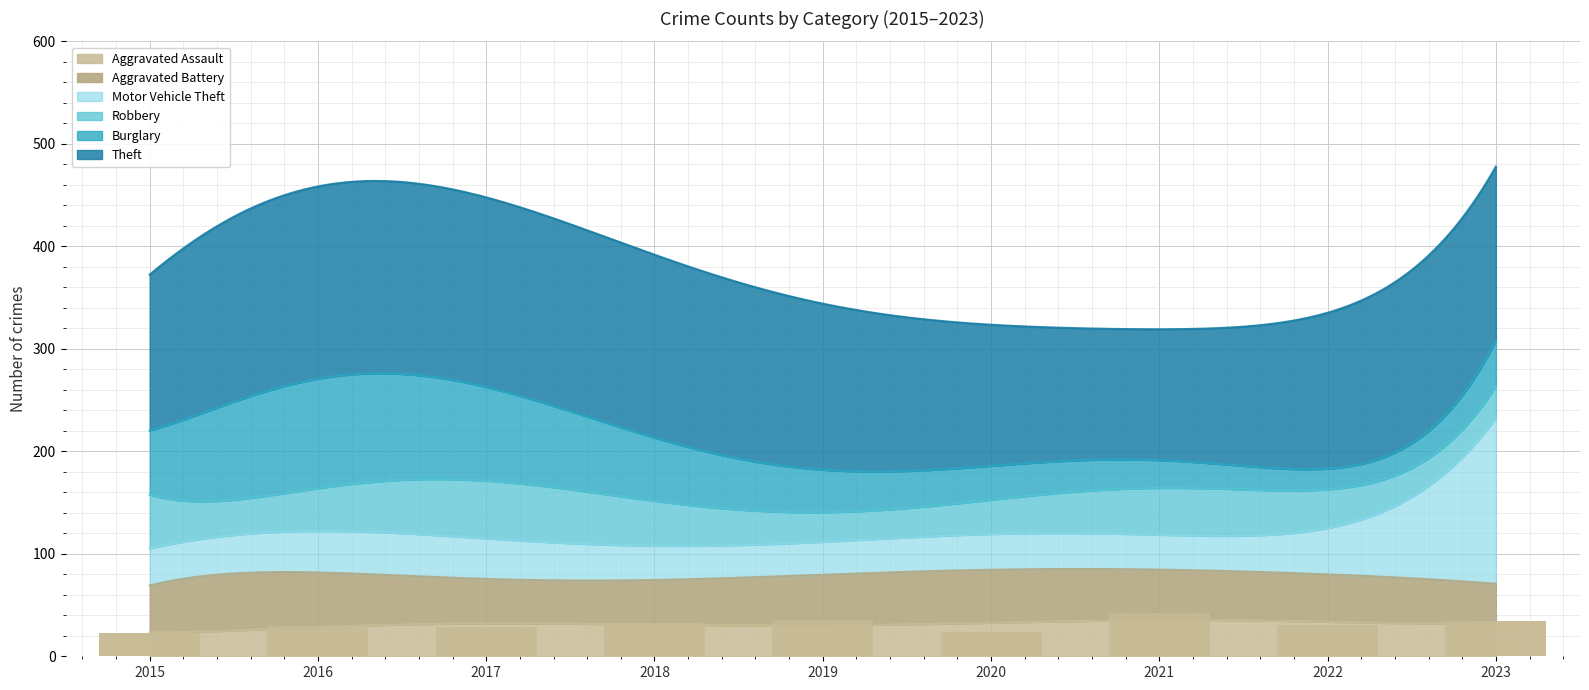

Between 2019 and 2023, which is larger?

2019